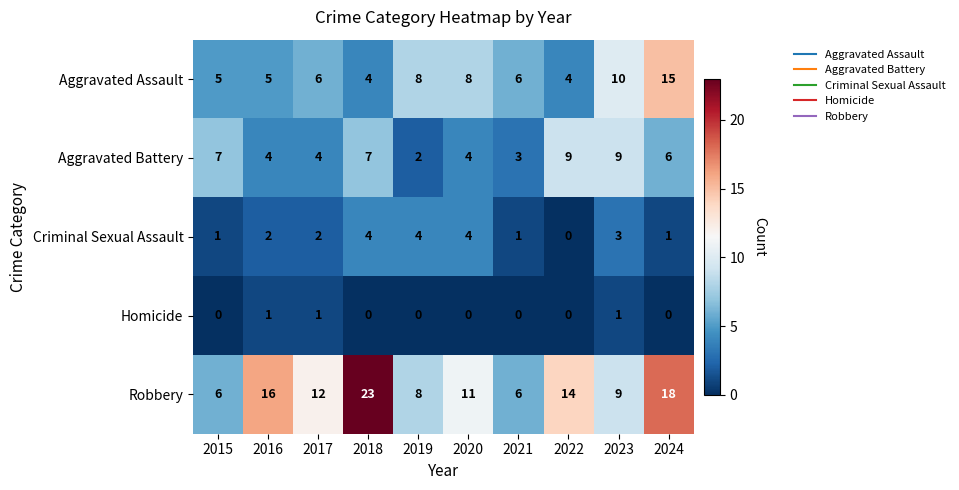

Where is Robbery nearest to the value 14?

2022